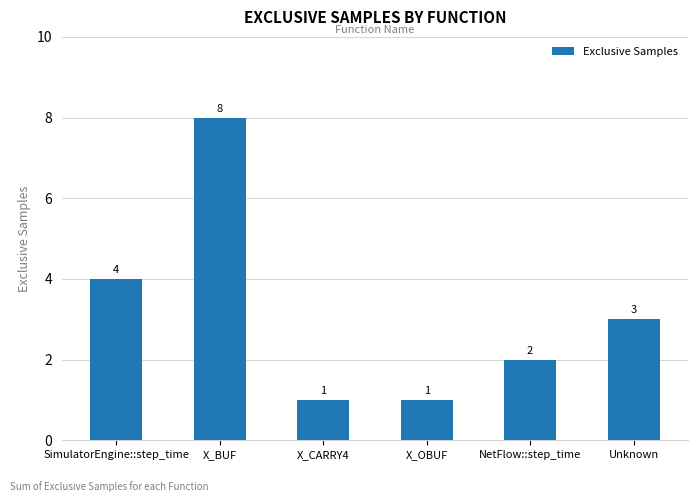

What is the minimum value shown in the chart?

1